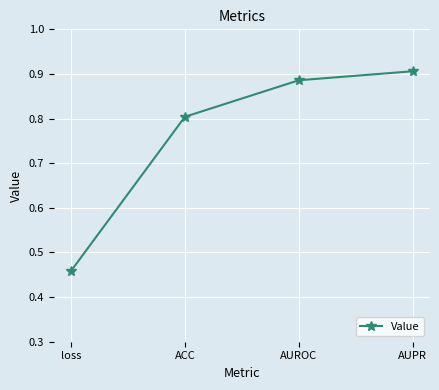

What is the label of the 3rd point from the right?

ACC